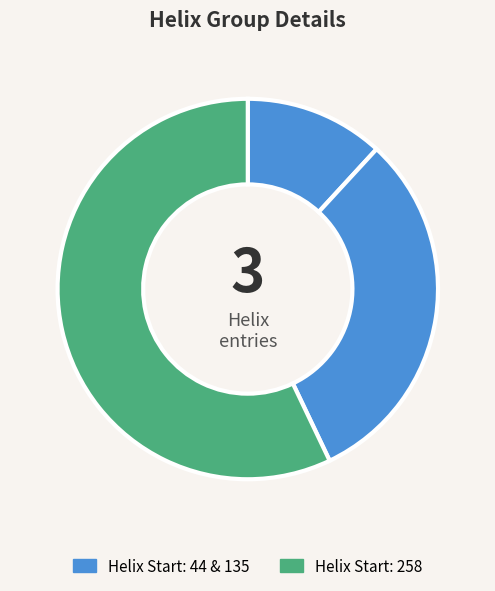

What is the smallest slice in the pie chart?

44